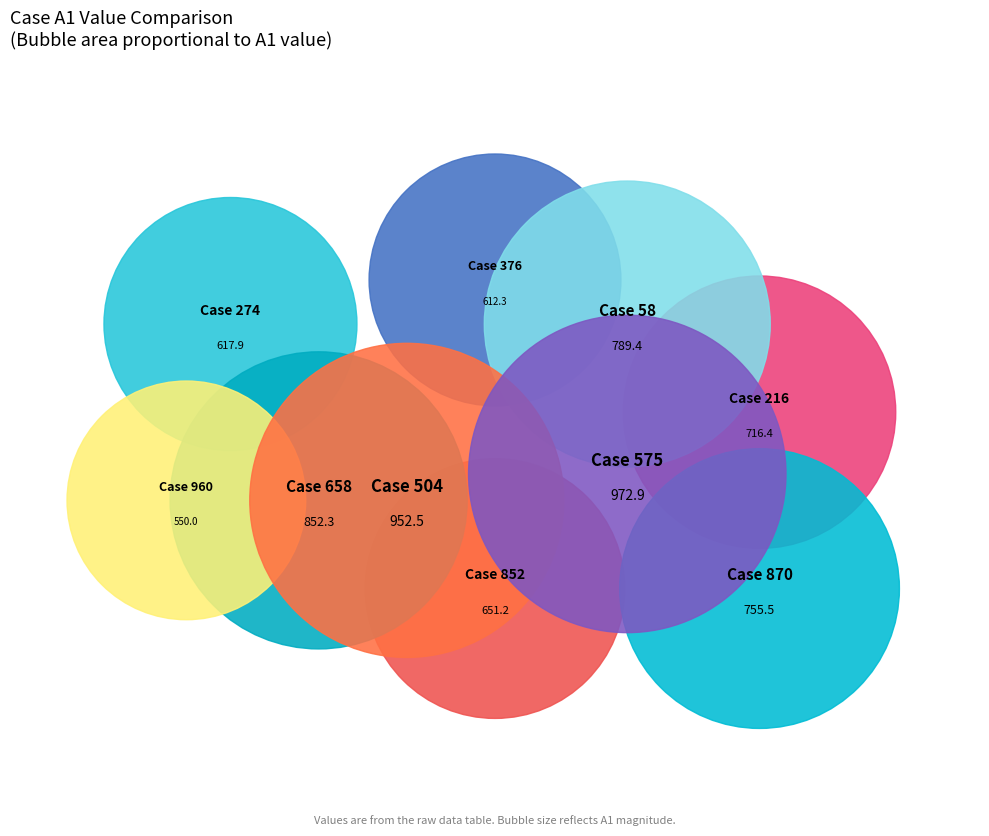

True or false: 658 accounts for 18% of the total.

False